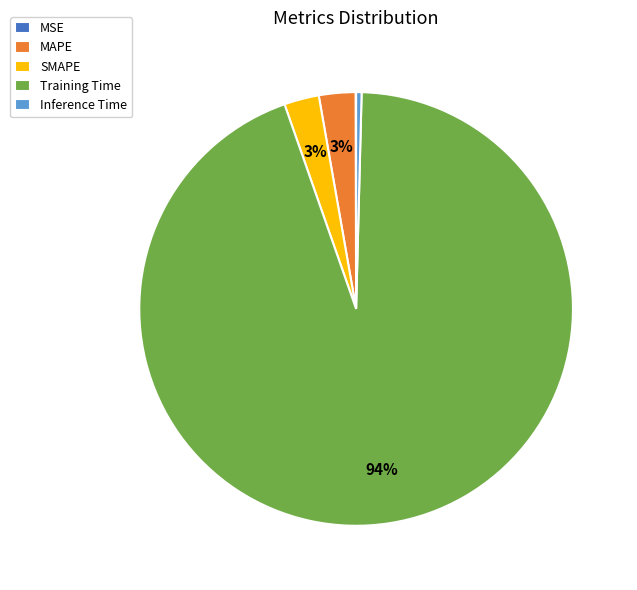

Which category accounts for the majority?

Training Time